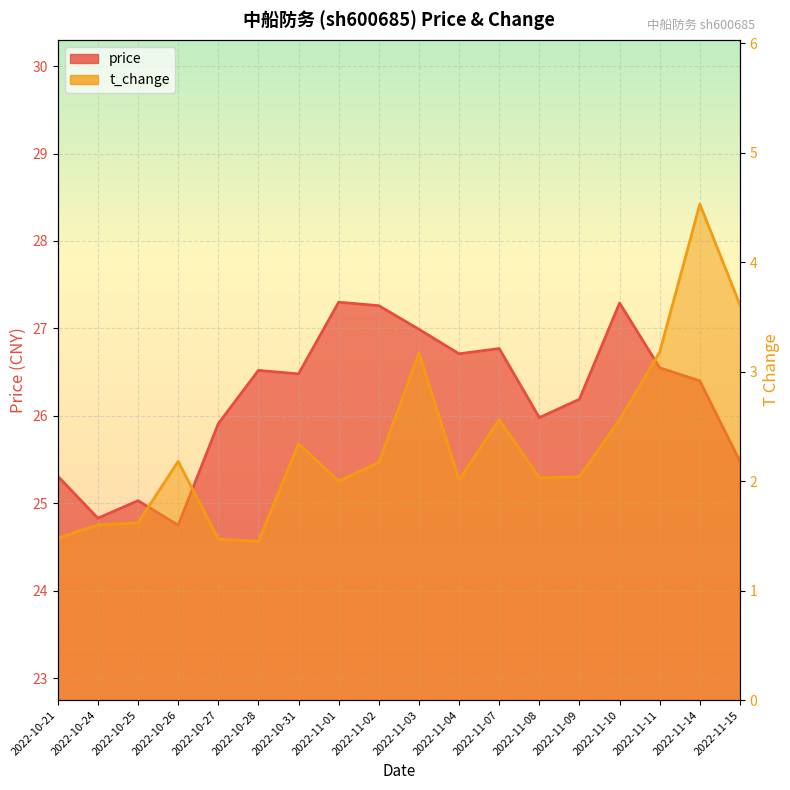

At 2022-10-25, list the series in order from largest to smallest.

price, t_change